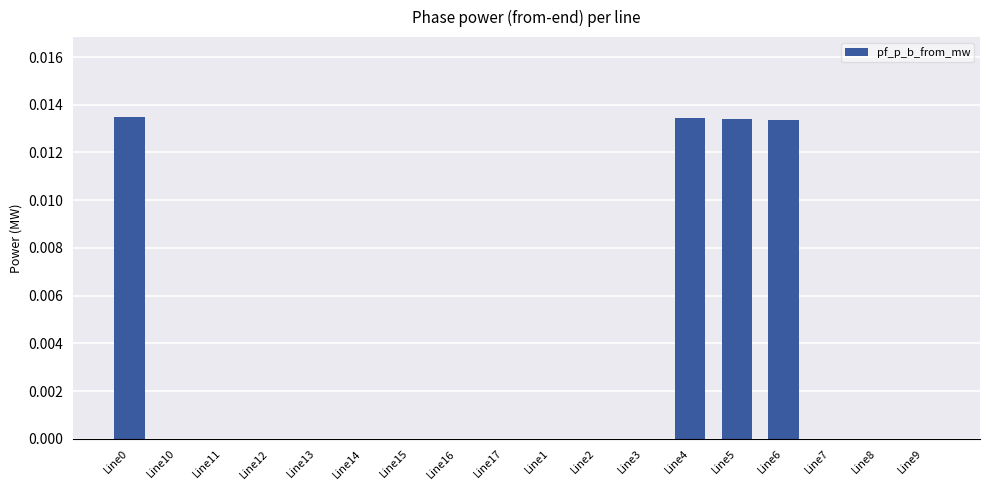

Between Line5 and Line2, which is larger?

Line5